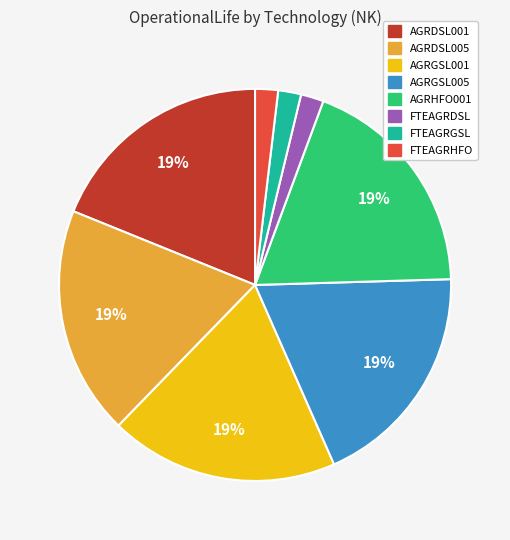

Does FTEAGRGSL represent more than half of the total?

No